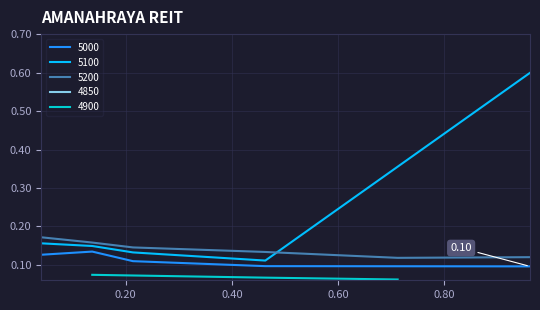

What is the approximate value of 4900 at 0.136986301369863?

0.1